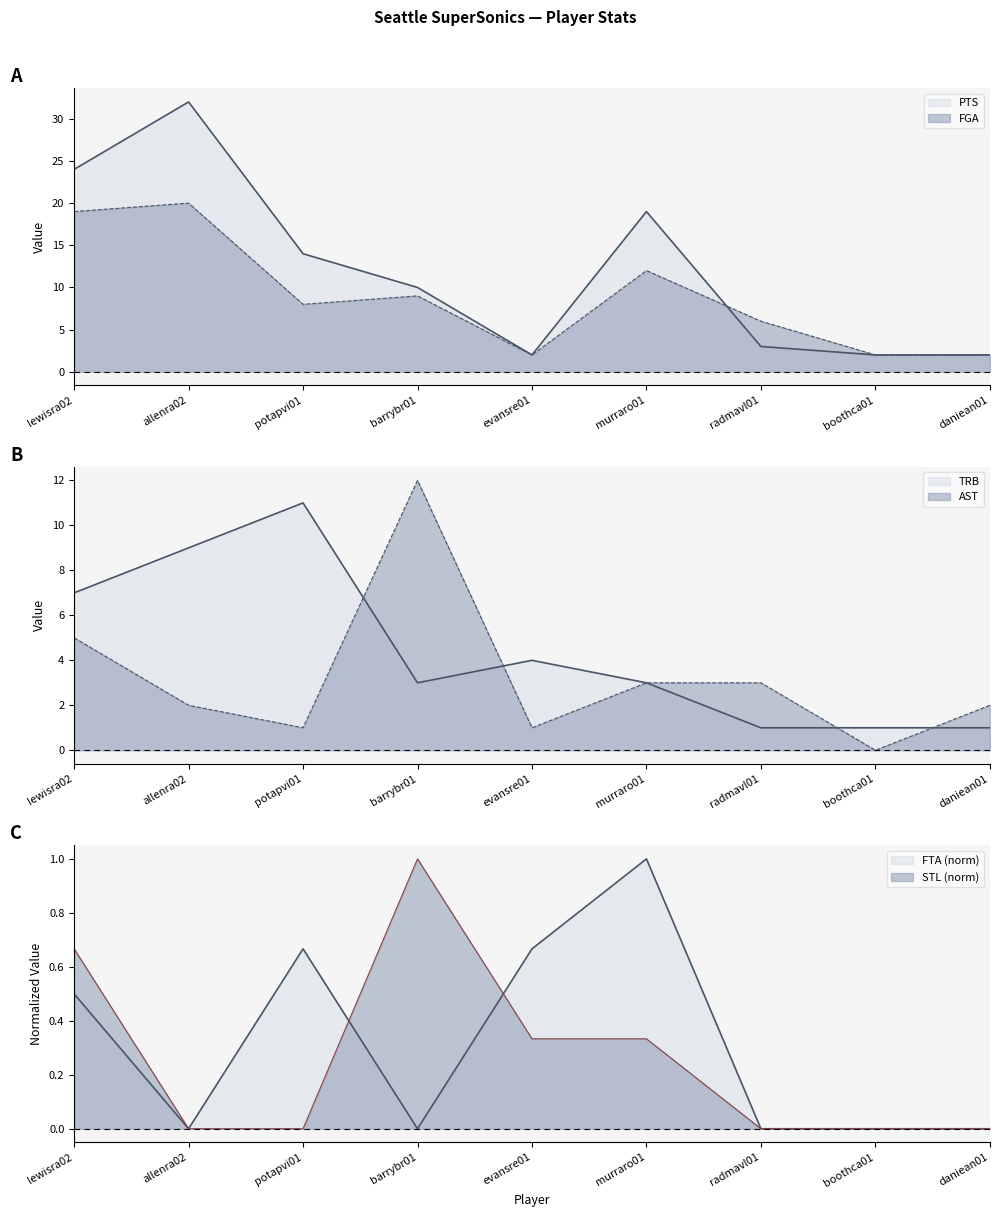

Reading left to right, what are all the values shown in this chart?

PTS: lewisra02=24.0	allenra02=32.0	potapvi01=14.0	barrybr01=10.0	evansre01=2.0	murraro01=19.0	radmavl01=3.0	boothca01=2.0	daniean01=2.0
FGA: lewisra02=19.0	allenra02=20.0	potapvi01=8.0	barrybr01=9.0	evansre01=2.0	murraro01=12.0	radmavl01=6.0	boothca01=2.0	daniean01=2.0
TRB: lewisra02=7.0	allenra02=9.0	potapvi01=11.0	barrybr01=3.0	evansre01=4.0	murraro01=3.0	radmavl01=1.0	boothca01=1.0	daniean01=1.0
AST: lewisra02=5.0	allenra02=2.0	potapvi01=1.0	barrybr01=12.0	evansre01=1.0	murraro01=3.0	radmavl01=3.0	boothca01=0.0	daniean01=2.0
FTA: lewisra02=0.5	allenra02=0.0	potapvi01=0.7	barrybr01=0.0	evansre01=0.7	murraro01=1.0	radmavl01=0.0	boothca01=0.0	daniean01=0.0
STL: lewisra02=0.7	allenra02=0.0	potapvi01=0.0	barrybr01=1.0	evansre01=0.3	murraro01=0.3	radmavl01=0.0	boothca01=0.0	daniean01=0.0